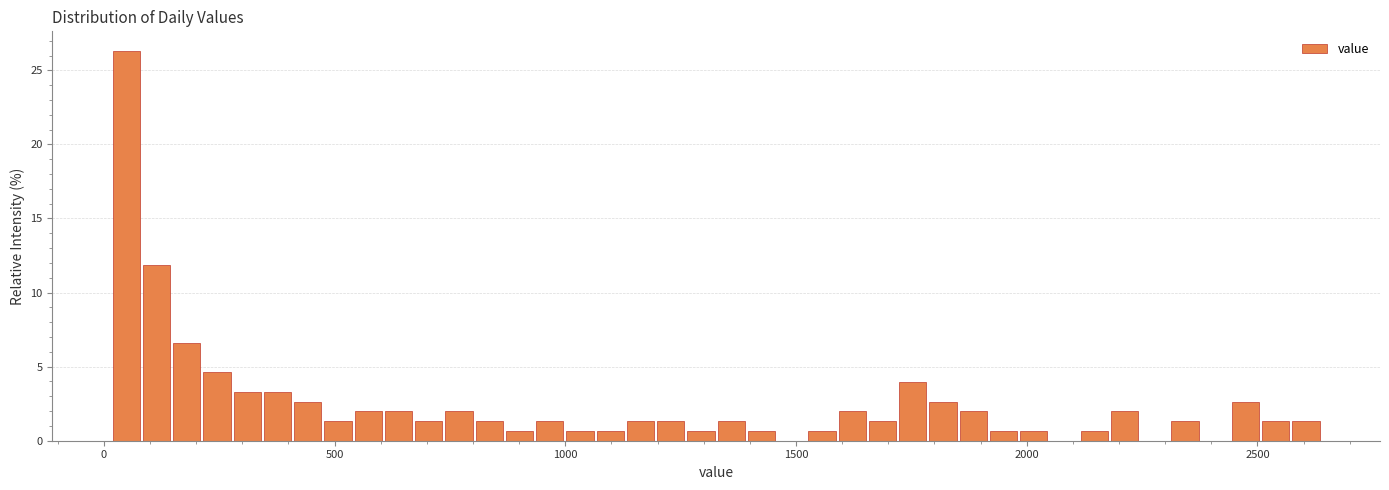

Read against the x-axis, roughly where is the centre of the tallest bar?

50